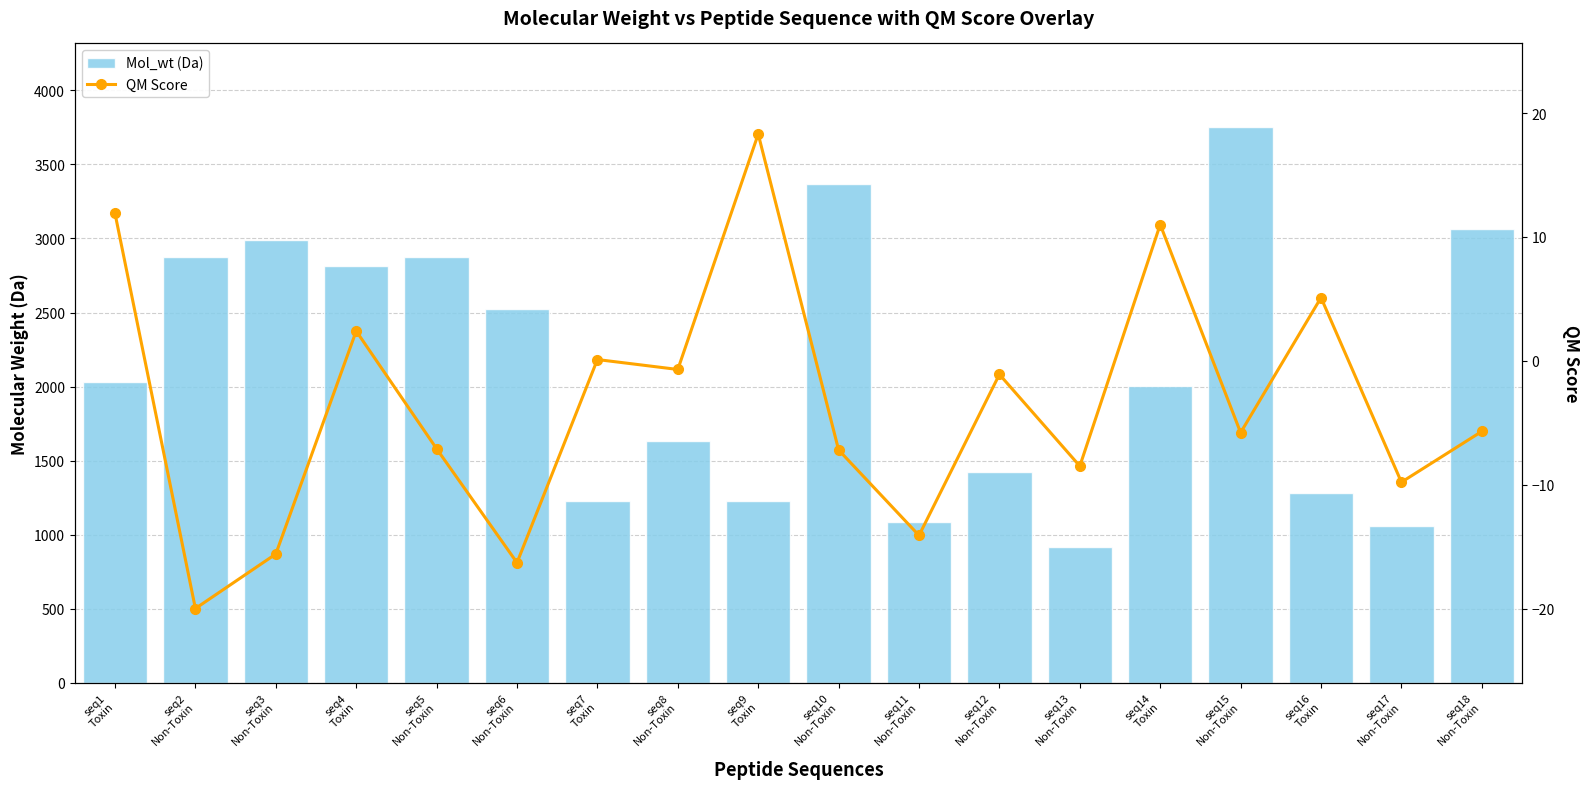

What is the sum of the QM Score values at seq16
Toxin and seq6
Non-Toxin?

-11.2